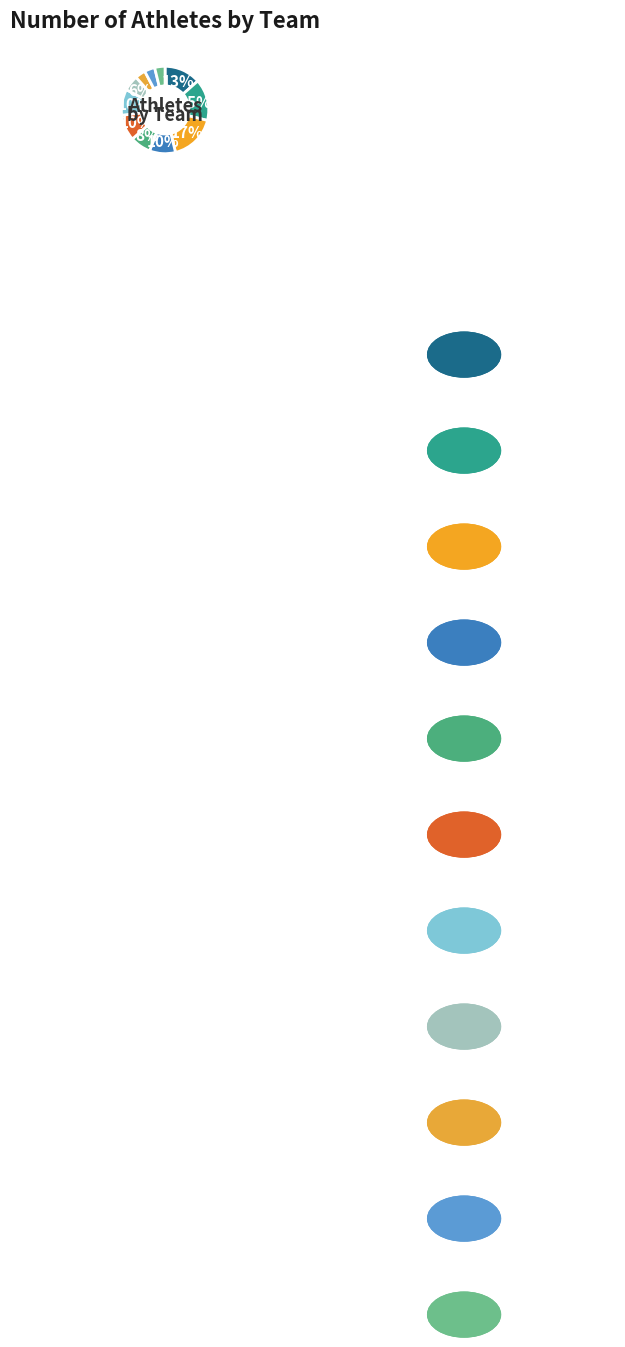

How many slices are in this pie chart?

11